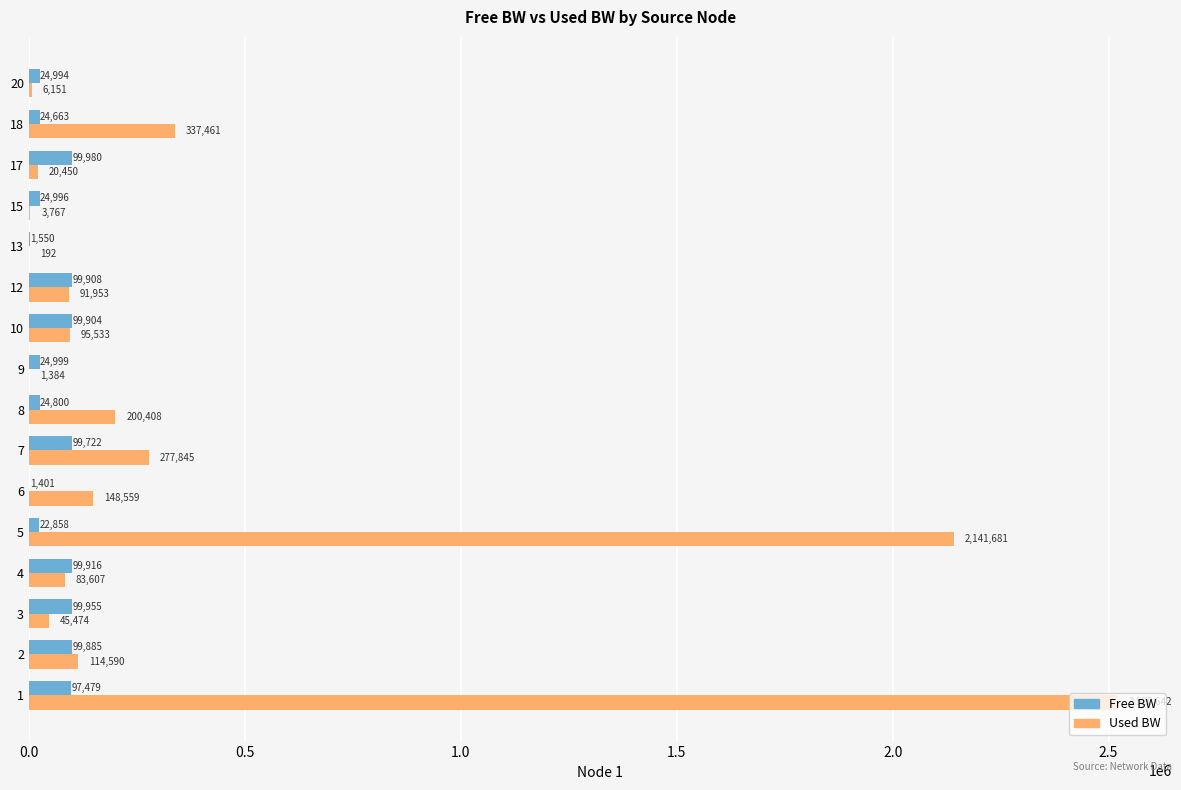

The value of Used BW at 20 is 6150.8. True or false?

True